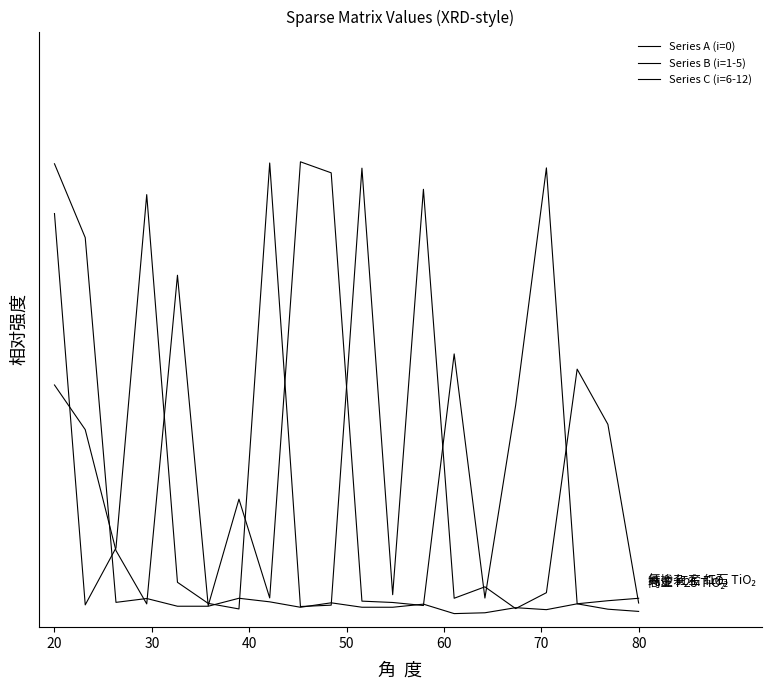

Does the chart have visible grid lines?

No